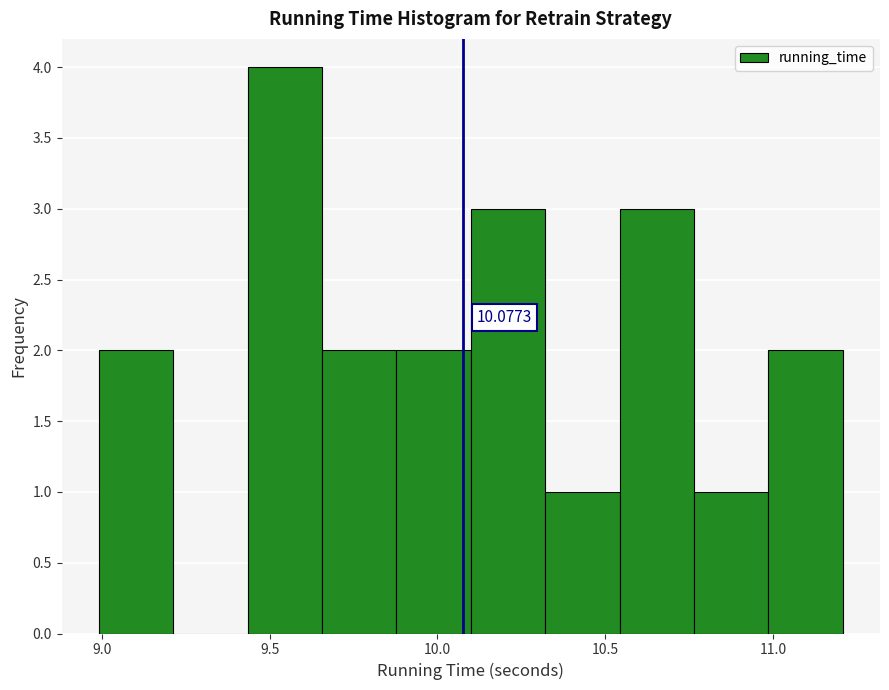

Over which range of the x-axis is the bar tallest?

9.45 to 9.65